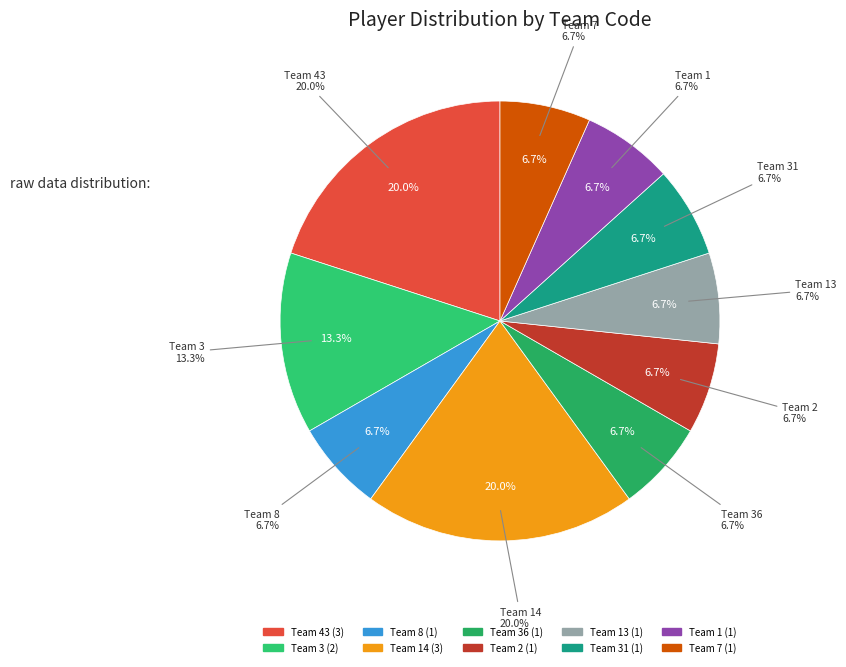

Between Team 2 and Team 31, which is larger?

Team 2